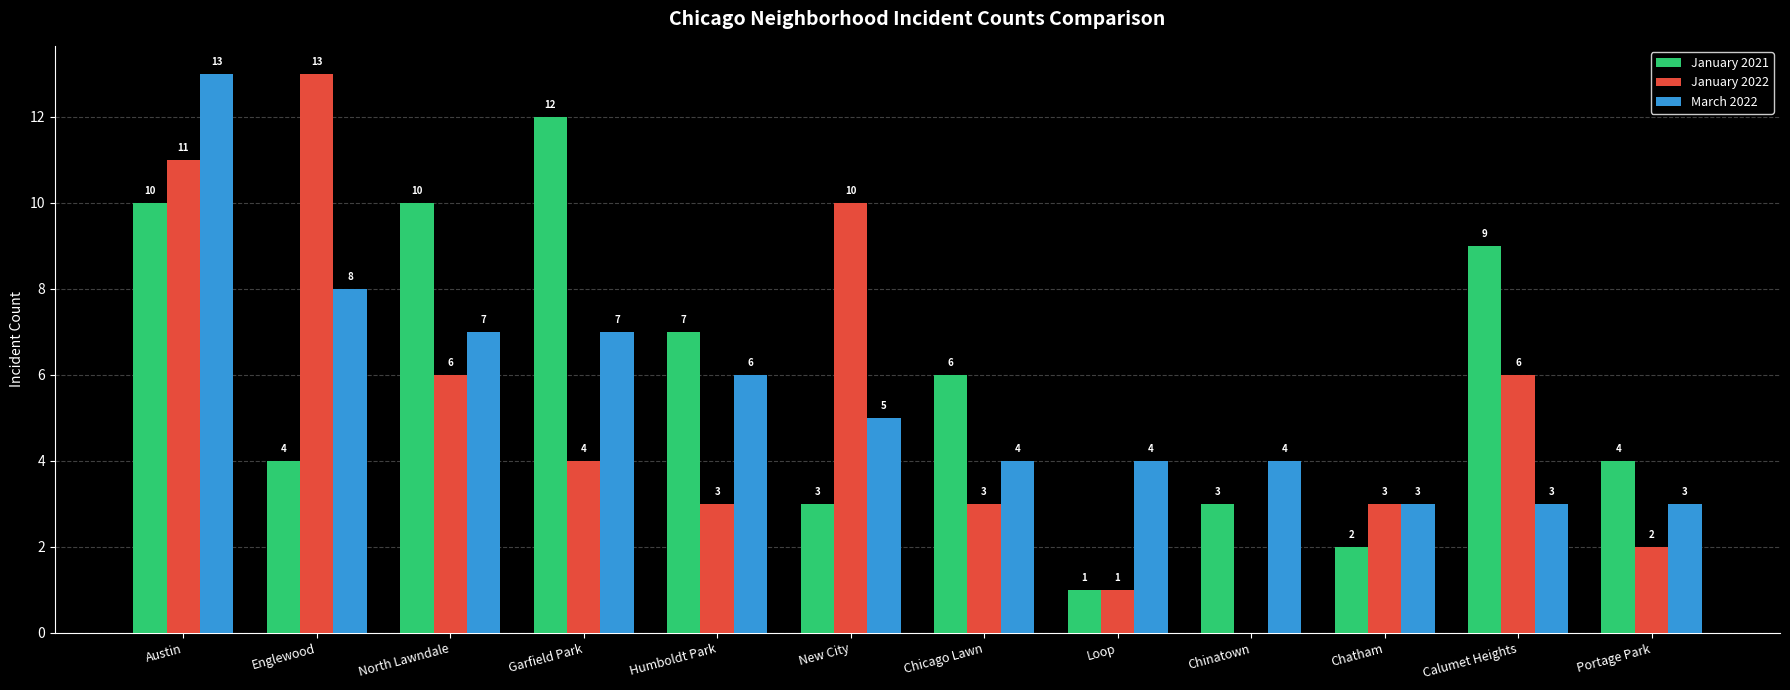

What is the sum of all January 2022 values?

62